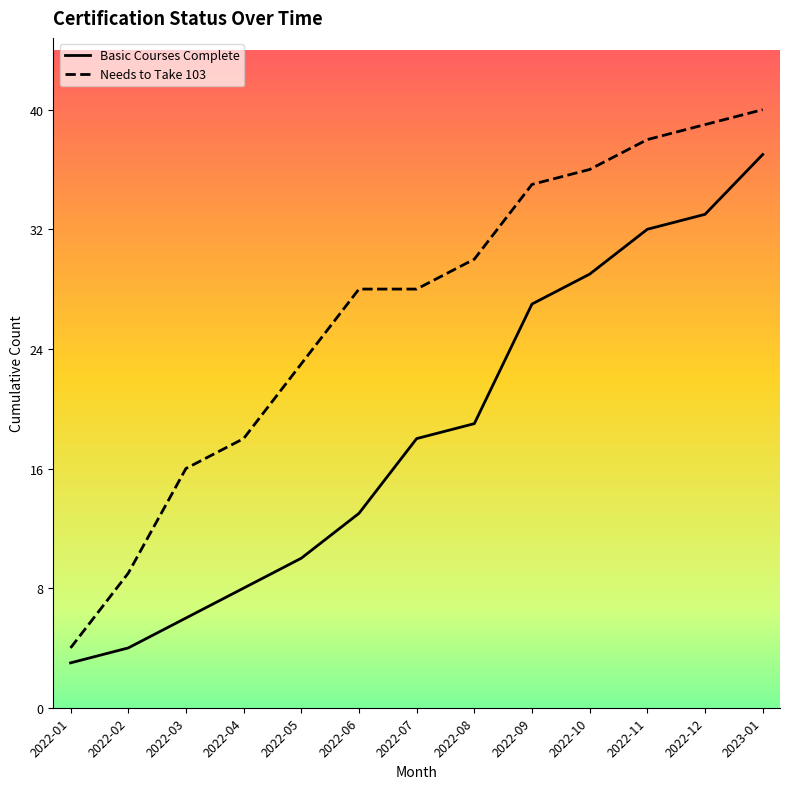

Where is Needs to Take 103 nearest to the value 22?

2022-05